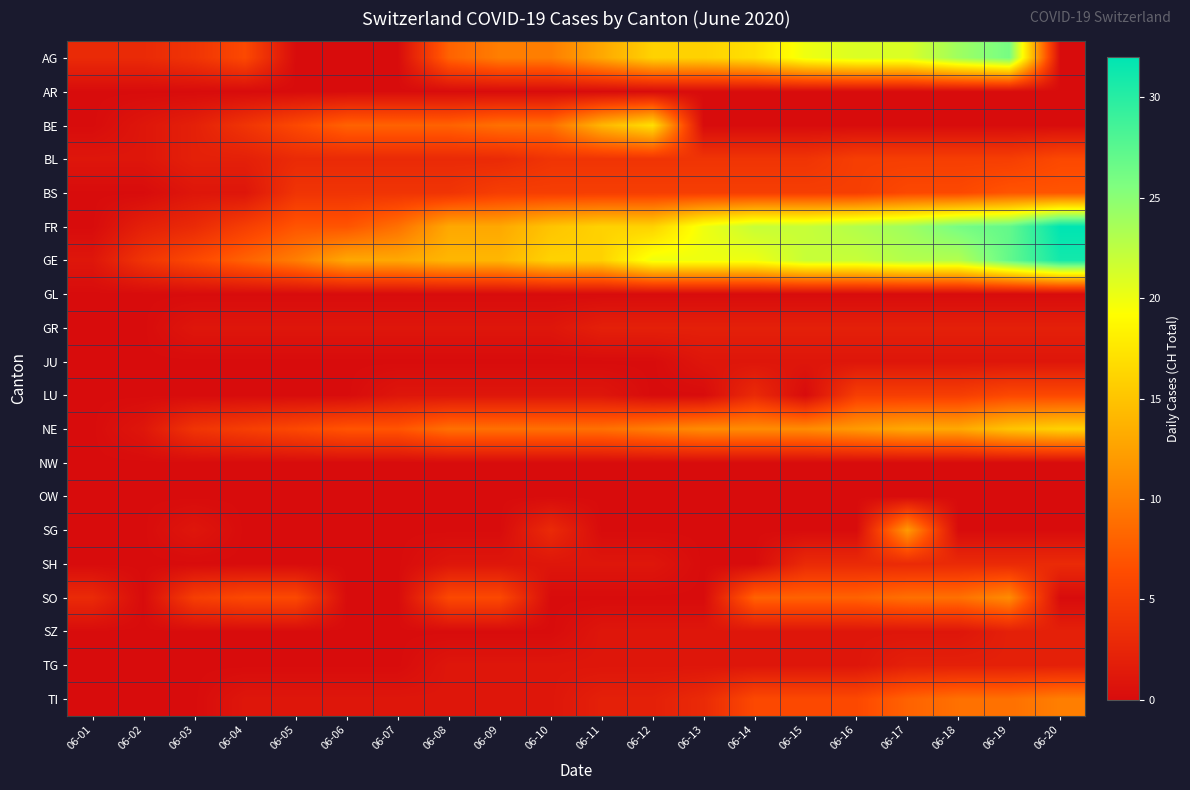

Reading left to right, list all the values displayed in this chart.

AG: 06-01=3	06-02=3	06-03=4	06-04=6	06-05=0	06-06=0	06-07=0	06-08=8	06-09=10	06-10=10	06-11=13	06-12=16	06-13=16	06-14=17	06-15=20	06-16=21	06-17=21	06-18=24	06-19=26	06-20=0
AR: 06-01=0	06-02=0	06-03=0	06-04=0	06-05=0	06-06=0	06-07=0	06-08=0	06-09=0	06-10=0	06-11=0	06-12=0	06-13=0	06-14=0	06-15=0	06-16=0	06-17=0	06-18=0	06-19=0	06-20=0
BE: 06-01=0	06-02=1	06-03=2	06-04=4	06-05=6	06-06=8	06-07=8	06-08=8	06-09=9	06-10=9	06-11=14	06-12=17	06-13=0	06-14=0	06-15=0	06-16=0	06-17=0	06-18=0	06-19=0	06-20=0
BL: 06-01=1	06-02=1	06-03=2	06-04=2	06-05=3	06-06=3	06-07=3	06-08=3	06-09=3	06-10=4	06-11=4	06-12=4	06-13=4	06-14=4	06-15=4	06-16=5	06-17=5	06-18=5	06-19=5	06-20=6
BS: 06-01=0	06-02=0	06-03=1	06-04=1	06-05=4	06-06=4	06-07=4	06-08=4	06-09=5	06-10=5	06-11=5	06-12=5	06-13=5	06-14=5	06-15=5	06-16=5	06-17=6	06-18=6	06-19=7	06-20=7
FR: 06-01=0	06-02=2	06-03=3	06-04=5	06-05=7	06-06=7	06-07=9	06-08=13	06-09=13	06-10=15	06-11=16	06-12=16	06-13=20	06-14=22	06-15=22	06-16=23	06-17=24	06-18=26	06-19=27	06-20=32
GE: 06-01=1	06-02=4	06-03=6	06-04=8	06-05=10	06-06=13	06-07=13	06-08=14	06-09=14	06-10=16	06-11=16	06-12=20	06-13=20	06-14=20	06-15=22	06-16=22	06-17=23	06-18=23	06-19=27	06-20=31
GL: 06-01=0	06-02=0	06-03=0	06-04=0	06-05=0	06-06=0	06-07=0	06-08=0	06-09=0	06-10=0	06-11=0	06-12=0	06-13=0	06-14=0	06-15=0	06-16=0	06-17=0	06-18=0	06-19=0	06-20=0
GR: 06-01=0	06-02=0	06-03=1	06-04=1	06-05=1	06-06=1	06-07=1	06-08=1	06-09=1	06-10=1	06-11=2	06-12=2	06-13=2	06-14=2	06-15=2	06-16=2	06-17=2	06-18=2	06-19=2	06-20=2
JU: 06-01=0	06-02=0	06-03=0	06-04=0	06-05=0	06-06=0	06-07=0	06-08=0	06-09=0	06-10=0	06-11=0	06-12=0	06-13=1	06-14=1	06-15=1	06-16=1	06-17=1	06-18=1	06-19=1	06-20=1
LU: 06-01=0	06-02=0	06-03=0	06-04=0	06-05=0	06-06=0	06-07=1	06-08=1	06-09=1	06-10=1	06-11=1	06-12=0	06-13=0	06-14=3	06-15=0	06-16=5	06-17=5	06-18=5	06-19=6	06-20=6
NE: 06-01=0	06-02=1	06-03=4	06-04=5	06-05=6	06-06=7	06-07=7	06-08=9	06-09=9	06-10=9	06-11=9	06-12=10	06-13=11	06-14=11	06-15=11	06-16=12	06-17=13	06-18=13	06-19=15	06-20=16
NW: 06-01=0	06-02=0	06-03=0	06-04=0	06-05=0	06-06=0	06-07=0	06-08=0	06-09=0	06-10=0	06-11=0	06-12=0	06-13=0	06-14=0	06-15=0	06-16=0	06-17=0	06-18=0	06-19=0	06-20=0
OW: 06-01=0	06-02=0	06-03=0	06-04=0	06-05=0	06-06=0	06-07=0	06-08=0	06-09=0	06-10=0	06-11=0	06-12=0	06-13=0	06-14=0	06-15=0	06-16=0	06-17=0	06-18=0	06-19=0	06-20=0
SG: 06-01=0	06-02=0	06-03=1	06-04=0	06-05=0	06-06=0	06-07=0	06-08=0	06-09=0	06-10=3	06-11=0	06-12=0	06-13=0	06-14=0	06-15=0	06-16=0	06-17=12	06-18=0	06-19=0	06-20=0
SH: 06-01=0	06-02=0	06-03=0	06-04=0	06-05=0	06-06=0	06-07=0	06-08=1	06-09=1	06-10=1	06-11=1	06-12=1	06-13=0	06-14=0	06-15=3	06-16=3	06-17=3	06-18=3	06-19=3	06-20=3
SO: 06-01=3	06-02=0	06-03=5	06-04=6	06-05=6	06-06=0	06-07=0	06-08=6	06-09=6	06-10=0	06-11=0	06-12=0	06-13=0	06-14=8	06-15=8	06-16=8	06-17=9	06-18=9	06-19=11	06-20=0
SZ: 06-01=0	06-02=0	06-03=0	06-04=0	06-05=0	06-06=0	06-07=0	06-08=0	06-09=0	06-10=0	06-11=1	06-12=1	06-13=1	06-14=1	06-15=1	06-16=1	06-17=1	06-18=1	06-19=2	06-20=2
TG: 06-01=0	06-02=0	06-03=0	06-04=0	06-05=0	06-06=0	06-07=0	06-08=1	06-09=1	06-10=1	06-11=1	06-12=1	06-13=1	06-14=1	06-15=1	06-16=1	06-17=2	06-18=2	06-19=2	06-20=2
TI: 06-01=0	06-02=0	06-03=0	06-04=1	06-05=1	06-06=1	06-07=1	06-08=1	06-09=1	06-10=1	06-11=2	06-12=2	06-13=3	06-14=6	06-15=6	06-16=6	06-17=8	06-18=9	06-19=9	06-20=10